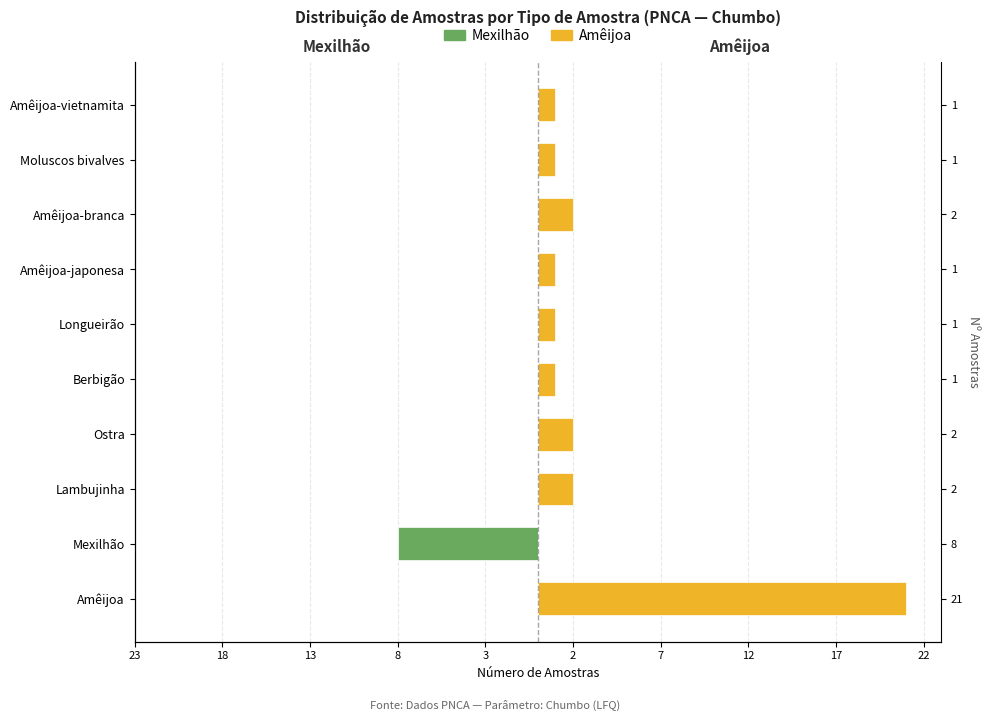

At how many categories does at least one series exceed 13?

1